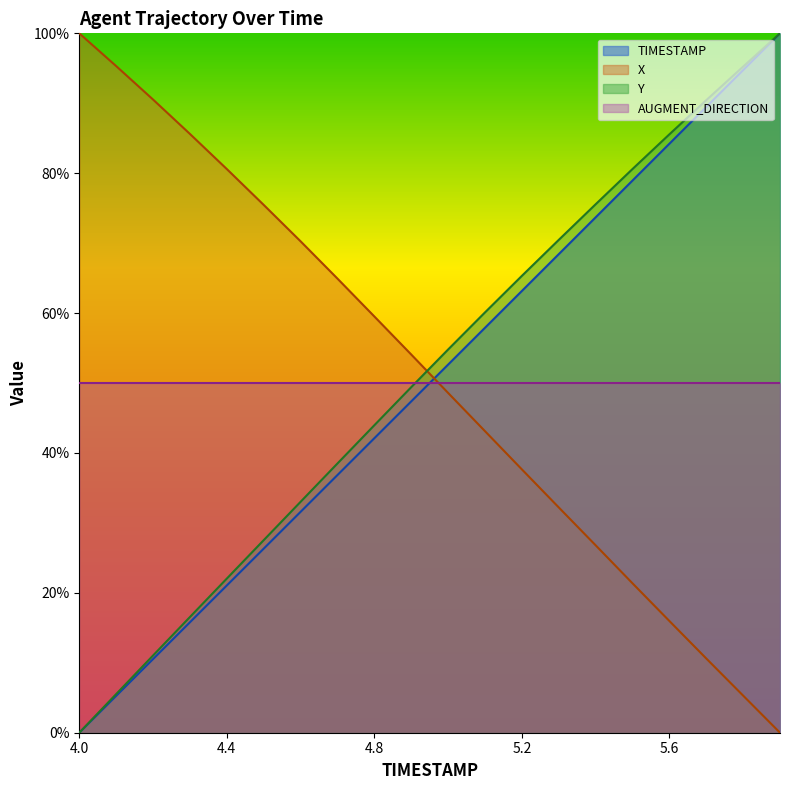

How many positive values does the TIMESTAMP series have?

19